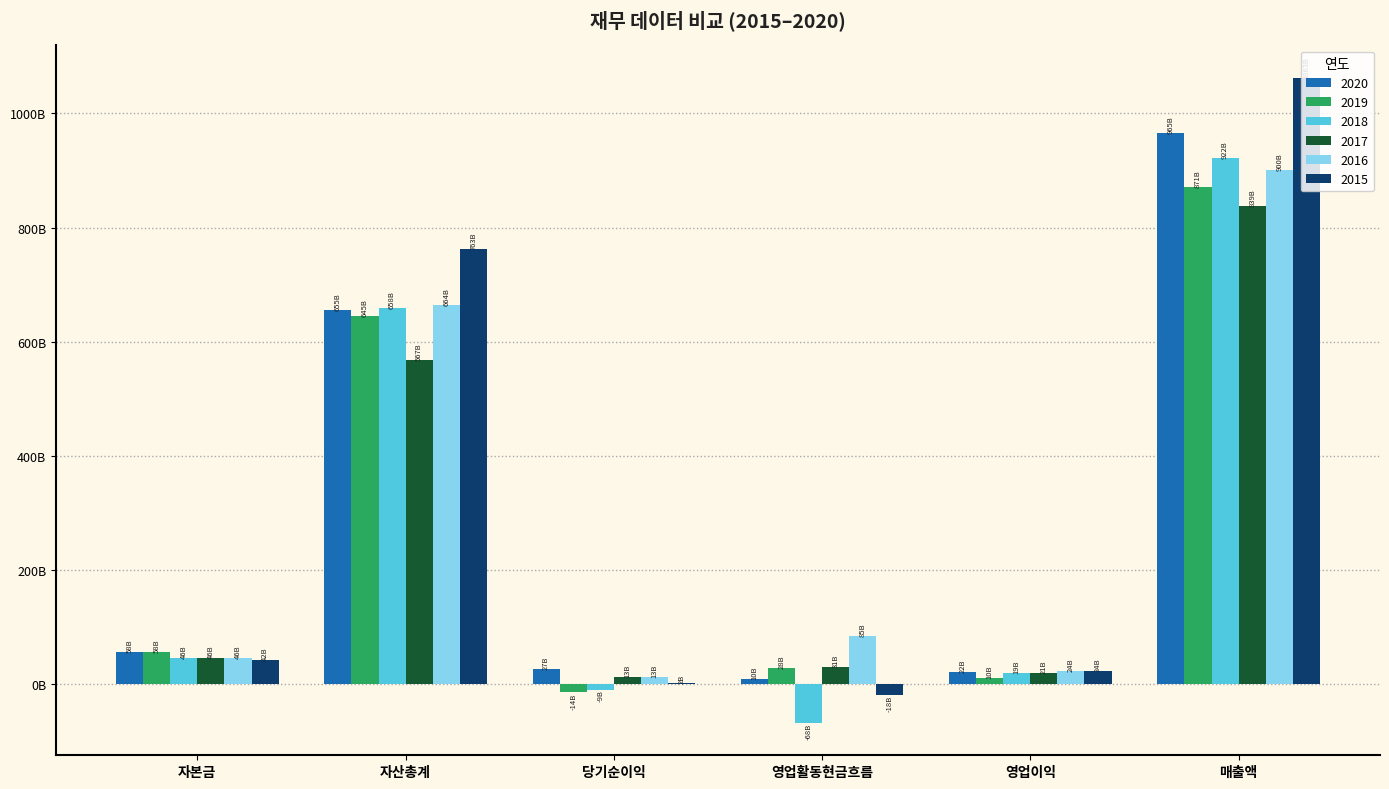

Does the chart contain stacked bars?

No